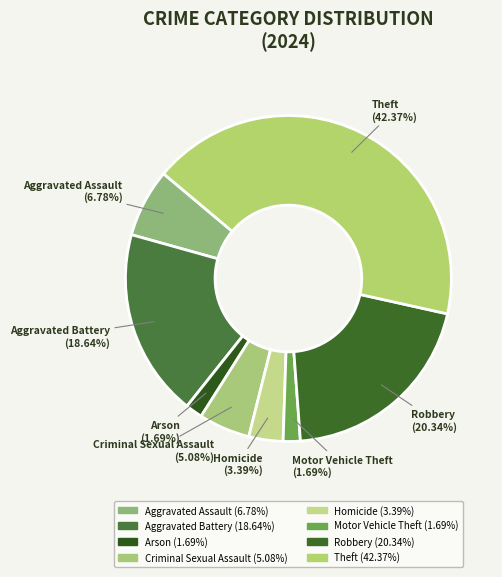

The Theft slice represents 30% of the pie. True or false?

False